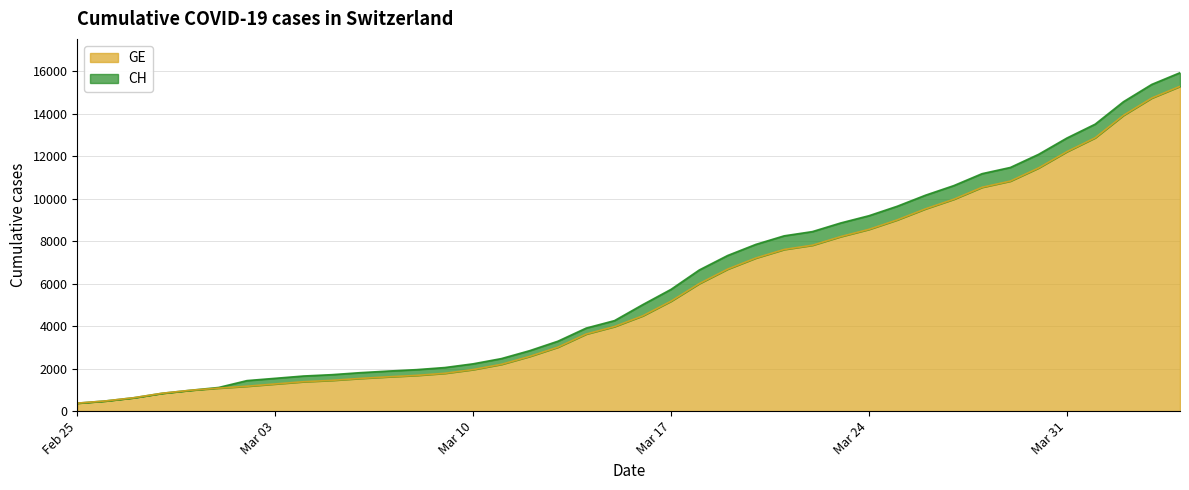

Where is CH nearest to the value 8150?

2020-03-21